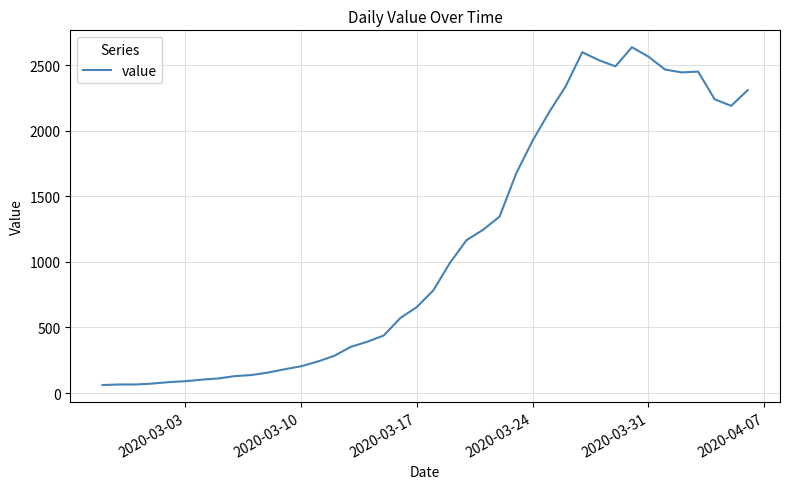

What is the sum of all values?

44951